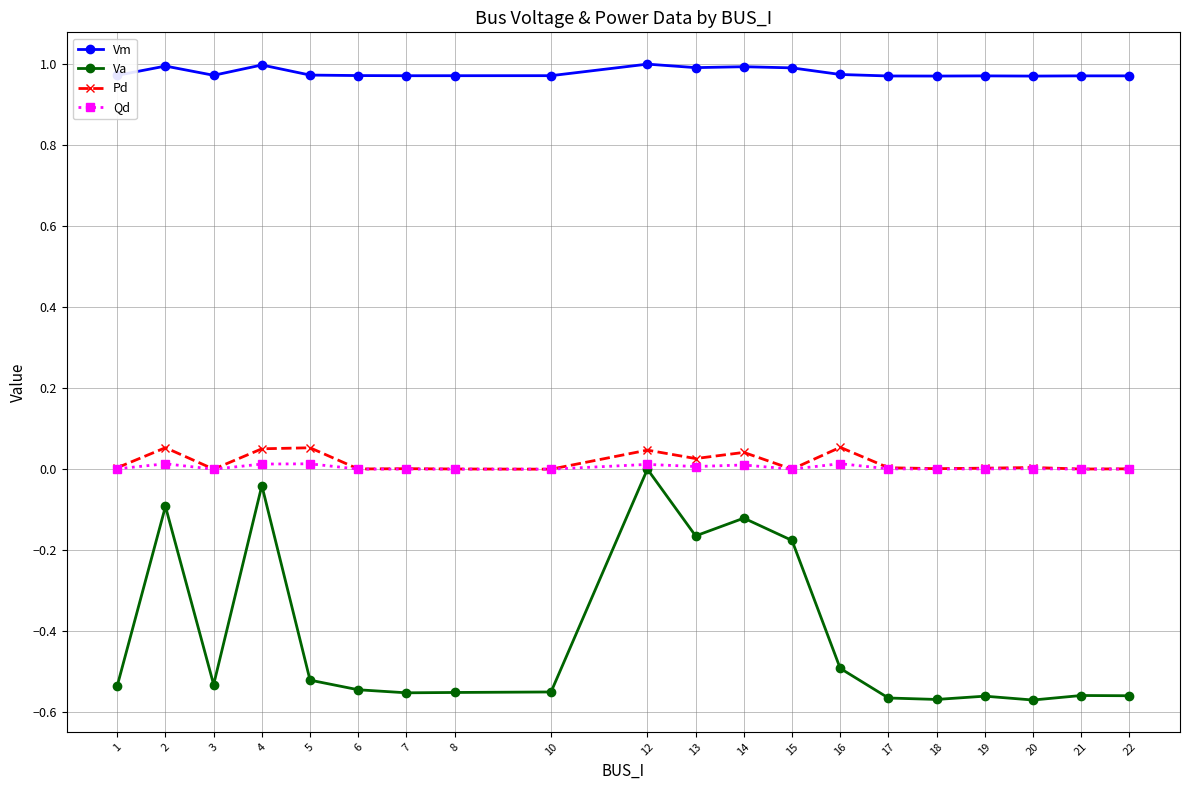

Which series has the largest range (max minus min)?

Va